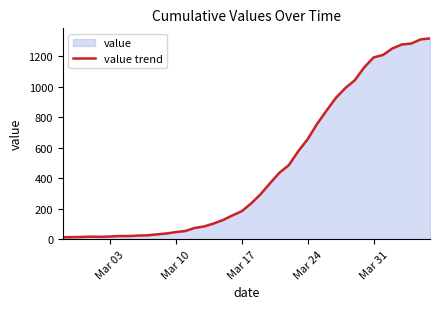

What is the maximum value shown in the chart?

1317